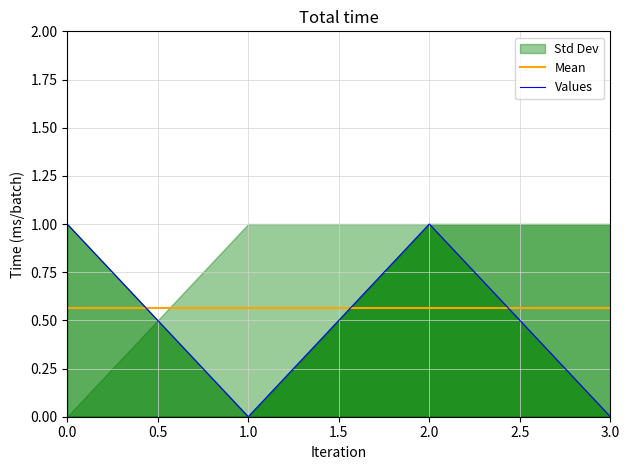

The value of Std Dev at 3.0 is -1. True or false?

False